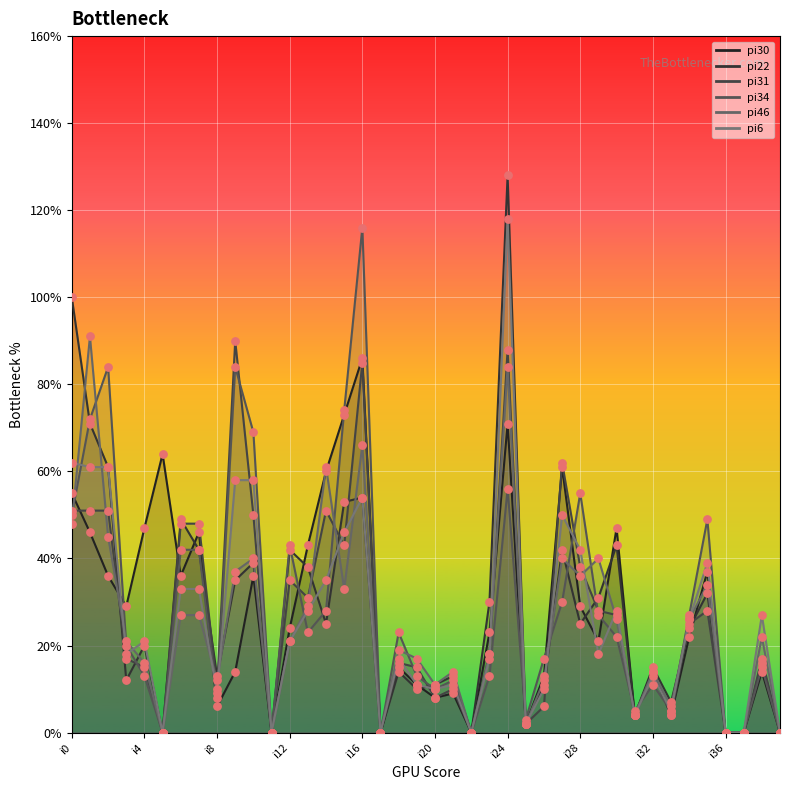

At how many categories does at least one series exceed 30?

20